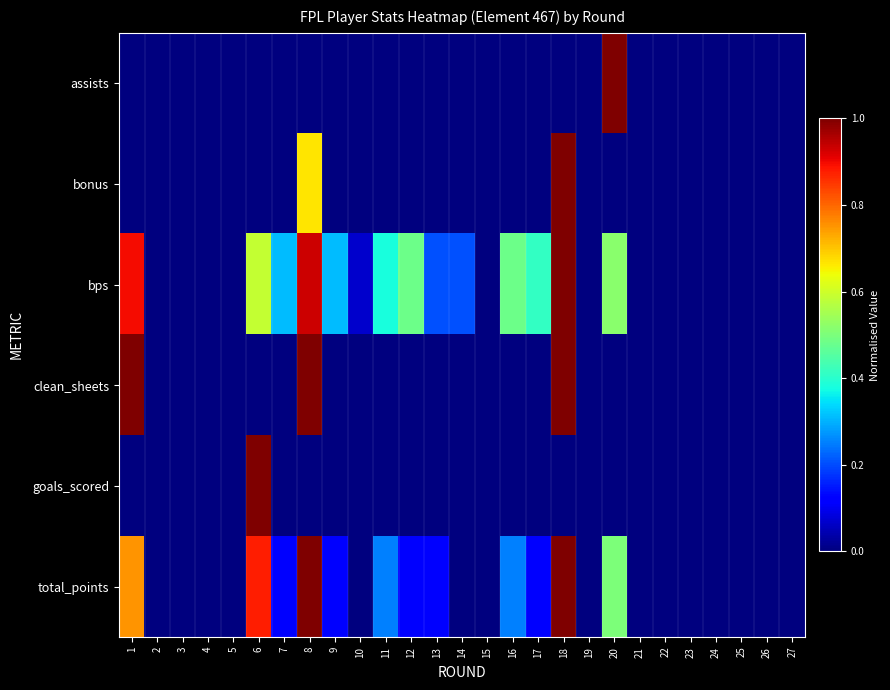

List the series in order of their peak value, lowest first.

assists, bonus, bps, clean_sheets, goals_scored, total_points